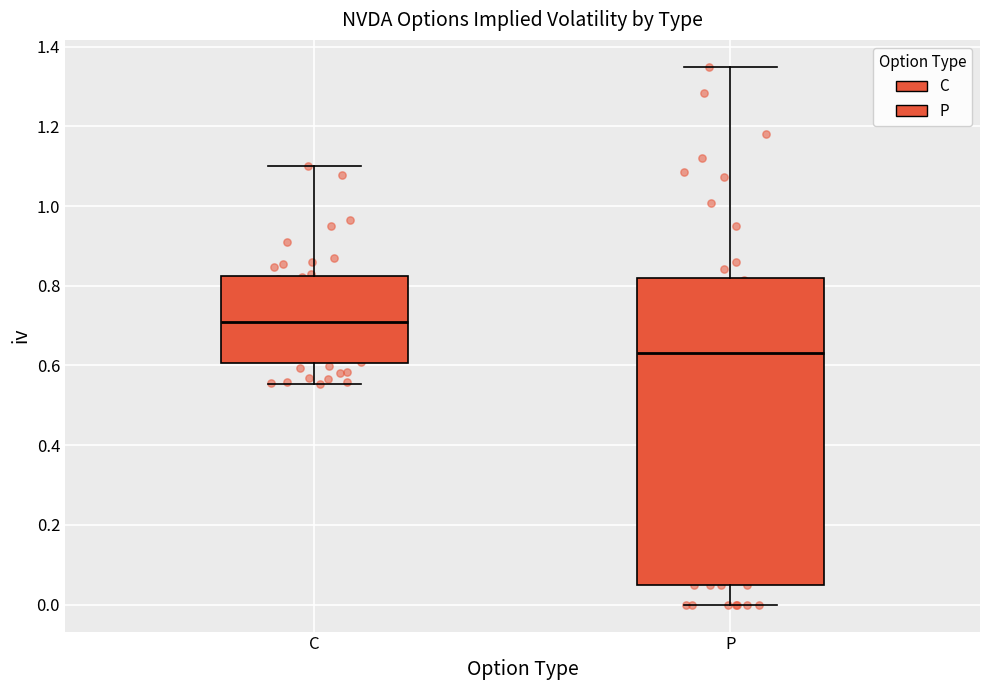

Which box has the lowest median line?

P